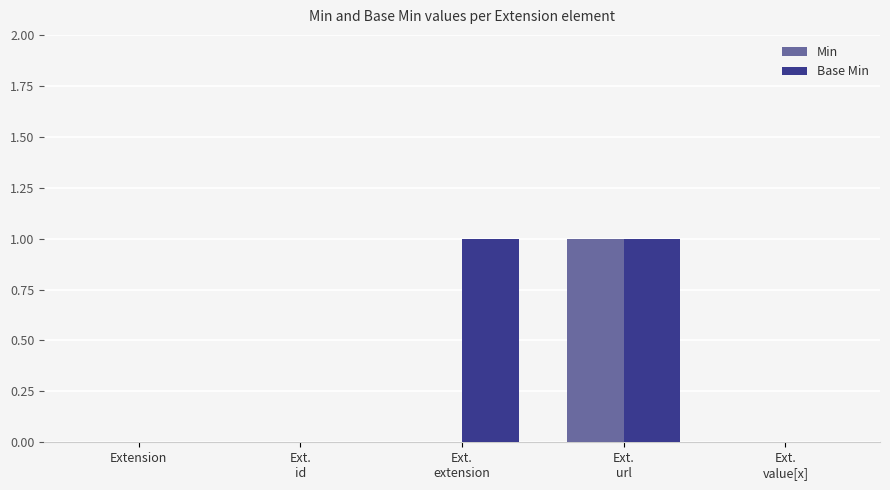

Which series has the largest total across all categories?

Base Min